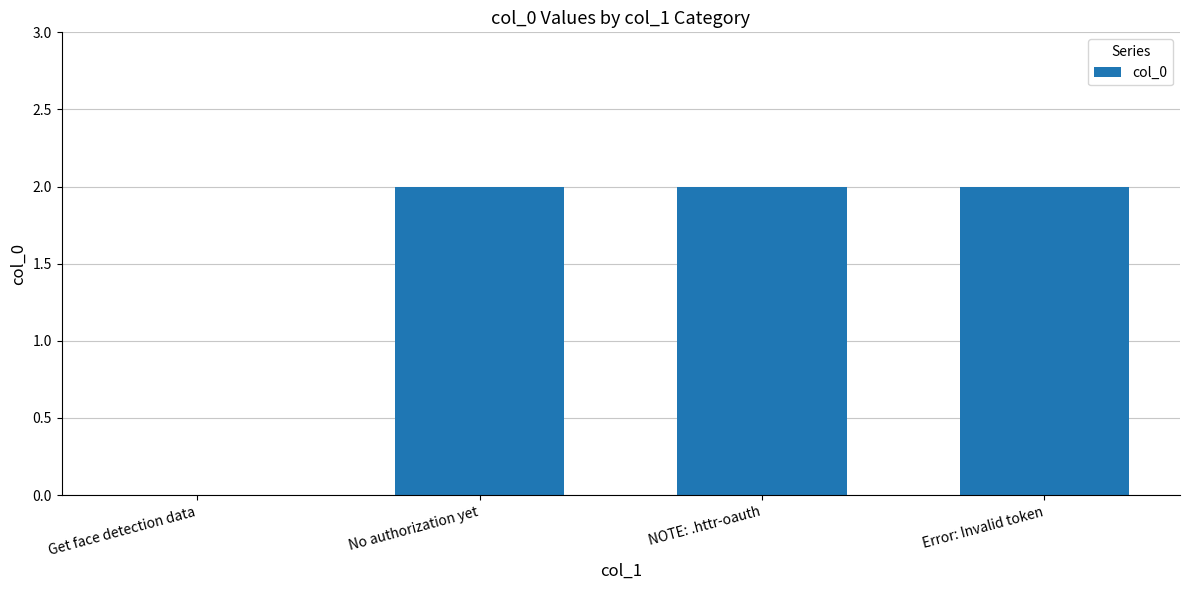

The chart shows a value of 2 at No authorization yet. True or false?

True